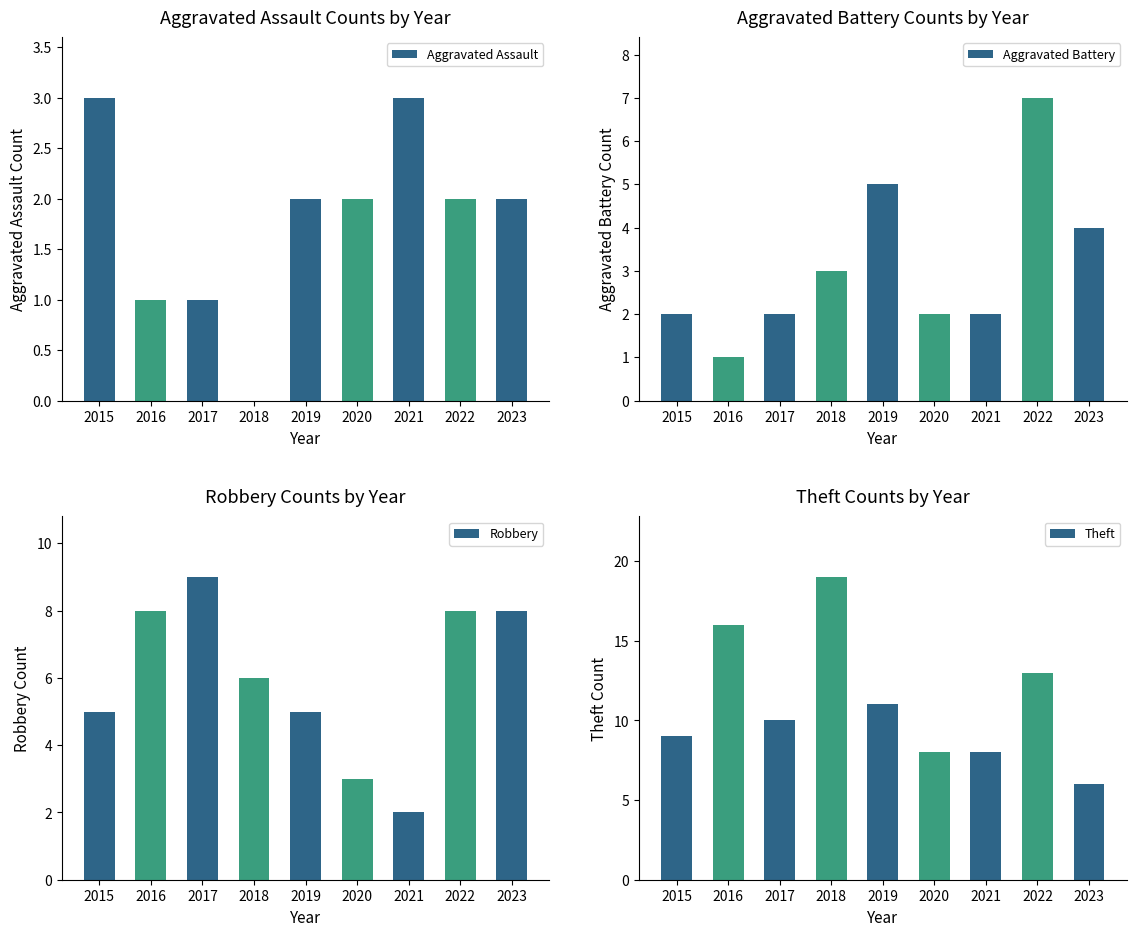

Between 2016 and 2017, which is larger?

2016